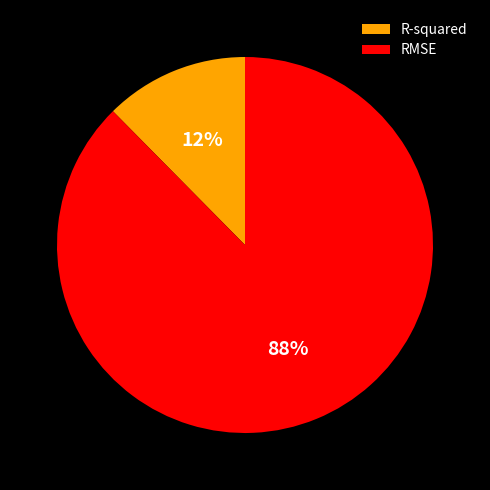

Rank the categories by value from lowest to highest.

R-squared, RMSE